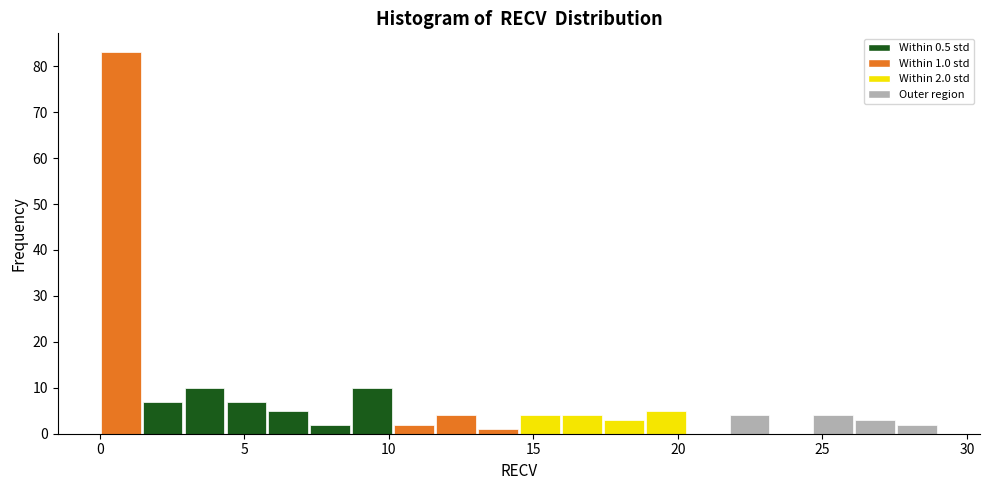

Around what value on the x-axis is the tallest bar? Give the approximate position of its centre, as read against the axis.

0.5